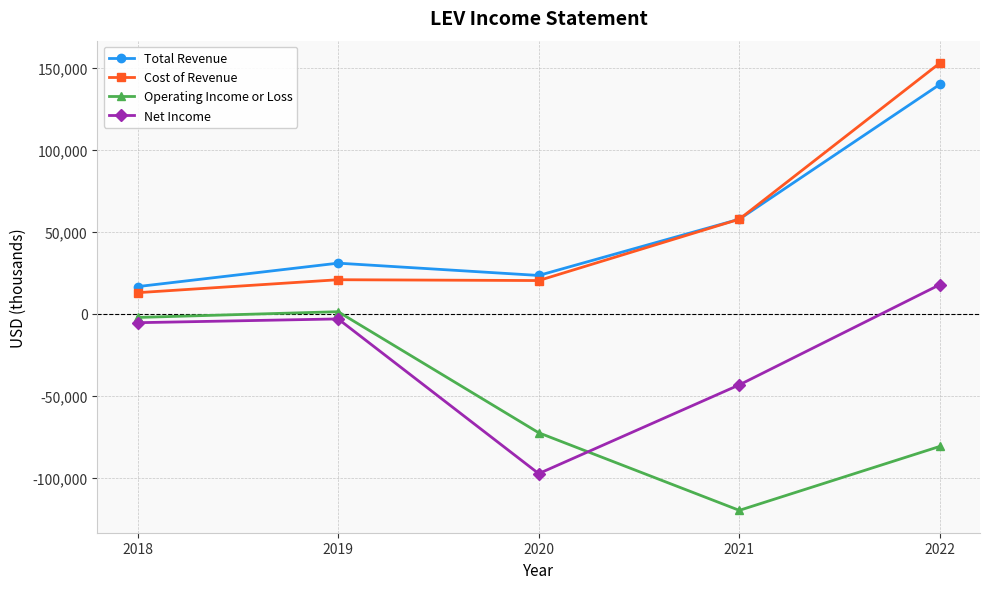

What is the value of the Operating Income or Loss point at the 4th from the left?

-119800